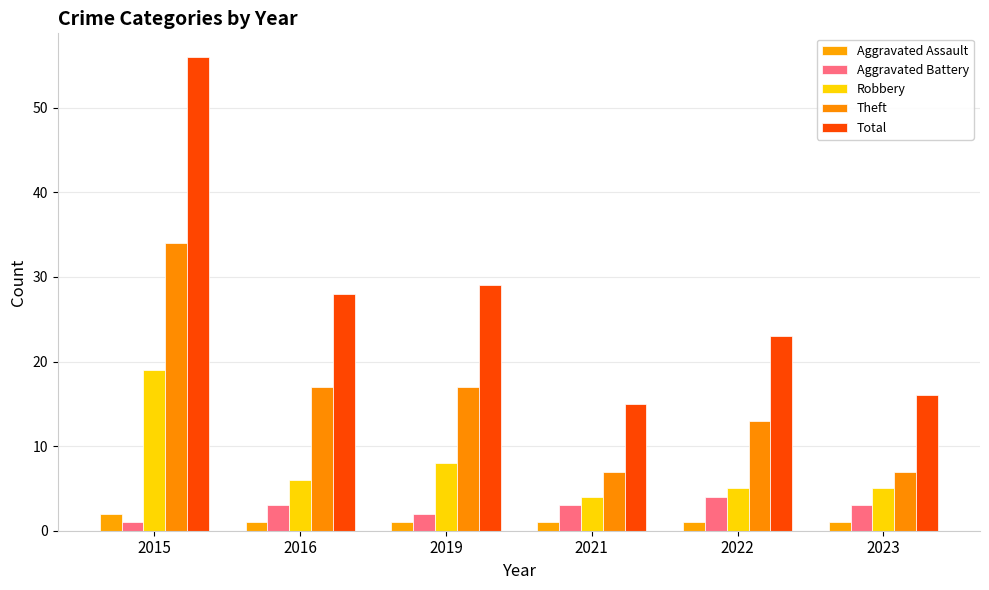

Which series has the widest spread of values?

Total